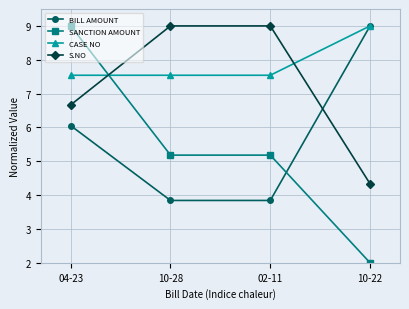

What are all the series names shown in the legend?

BILL AMOUNT, SANCTION AMOUNT, CASE NO, S.NO